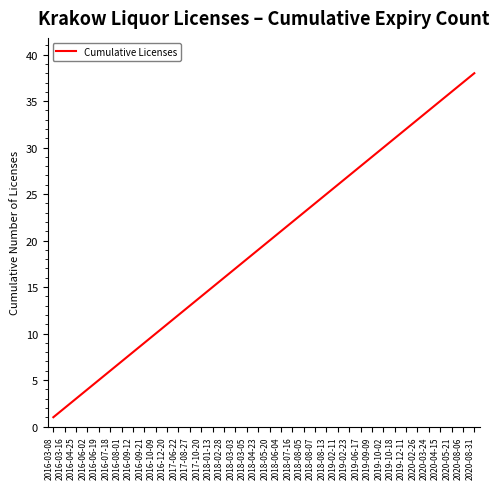

Reading right to left, transcribe all the data shown in this chart.

38	37	36	35	34	33	32	31	30	29	28	27	26	25	24	23	22	21	20	19	18	17	16	15	14	13	12	11	10	9	8	7	6	5	4	3	2	1